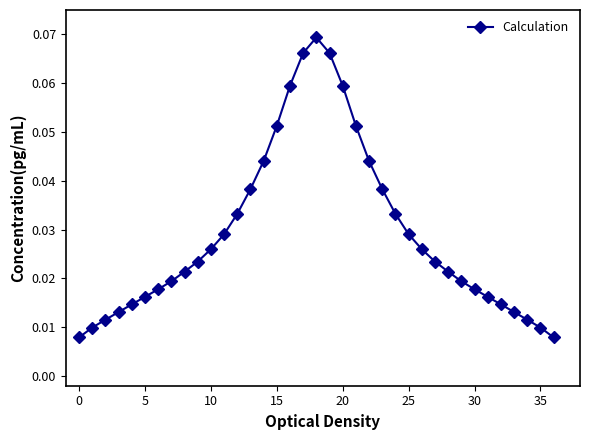

How many interior local peaks (higher than both neighbors) does the data have?

1